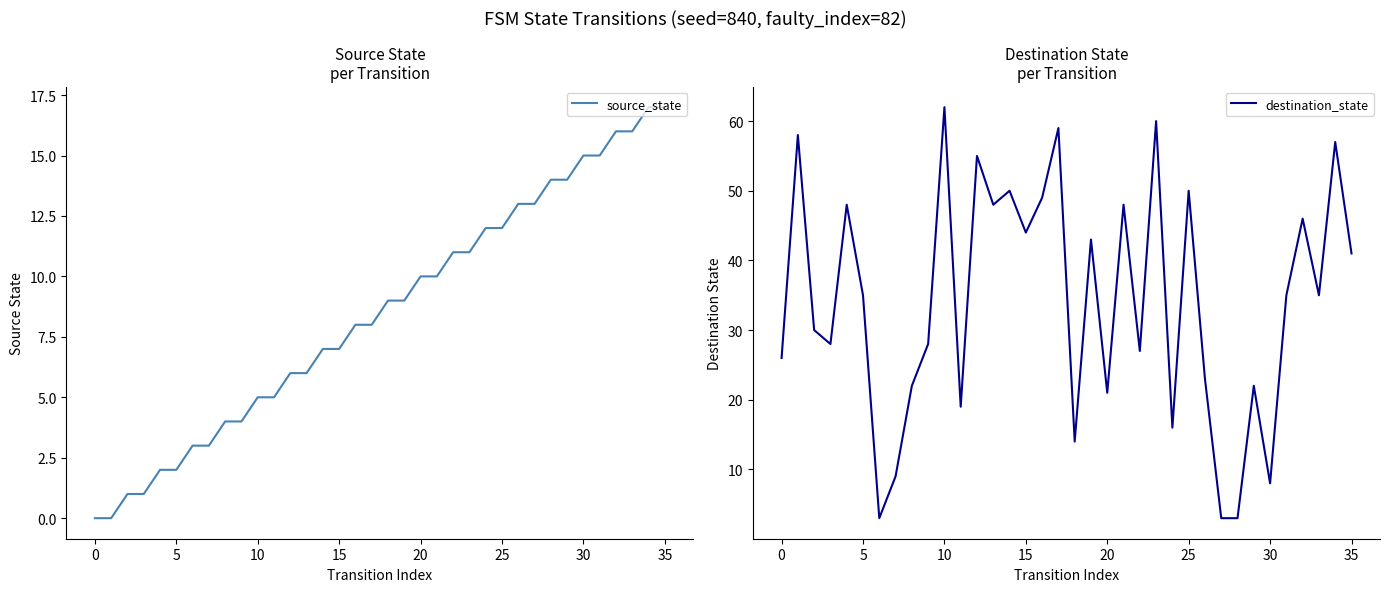

What is the difference between the maximum and minimum values in the source_state series?

17